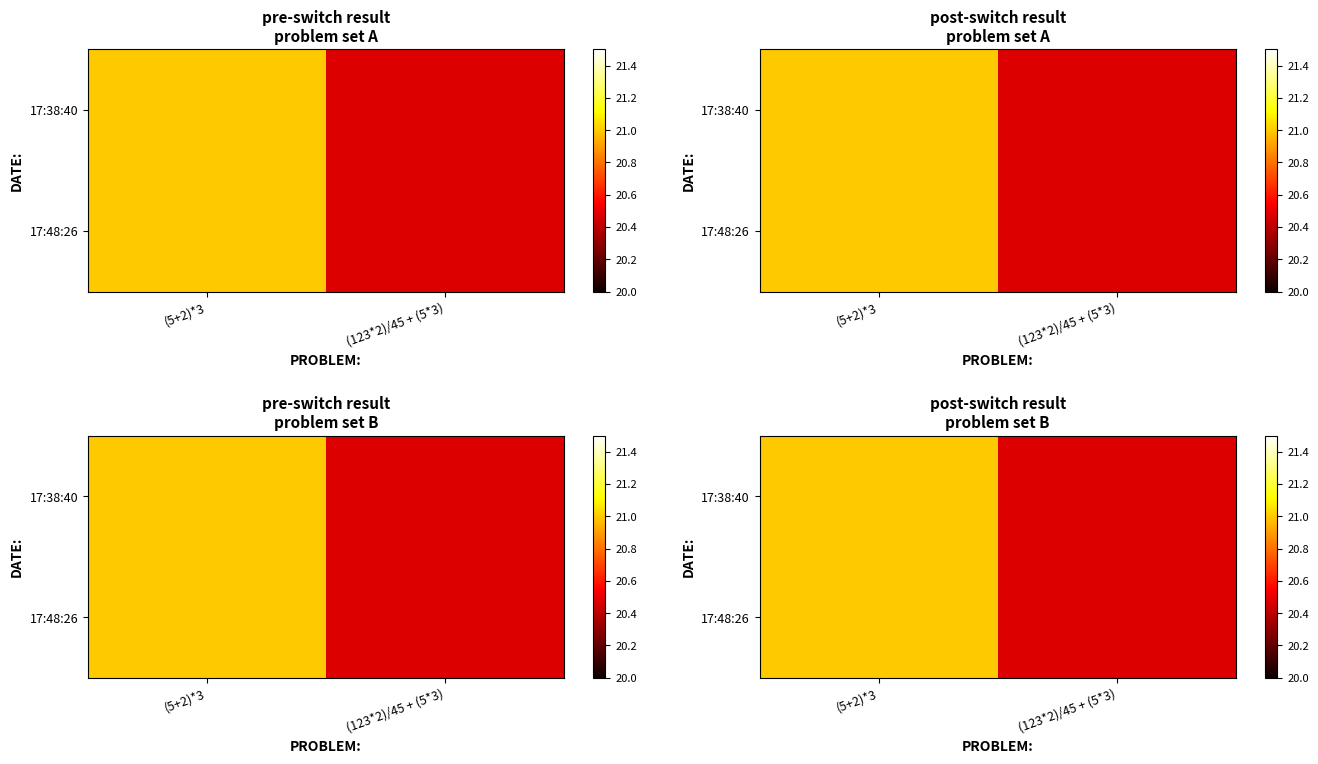

What is the total value across all series at (5+2)*3?

42.0